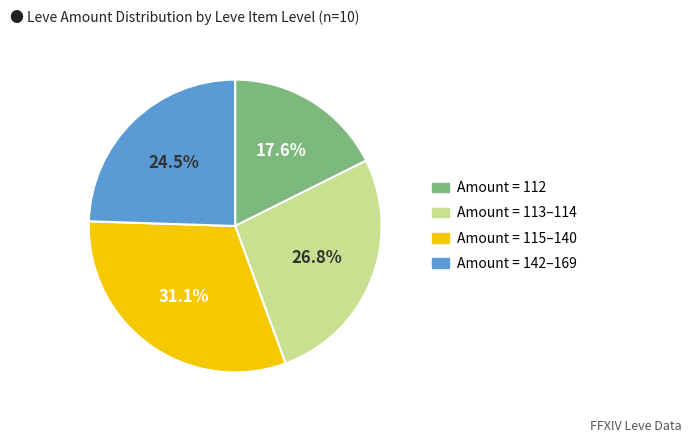

Is there any slice that represents more than half of the pie?

No